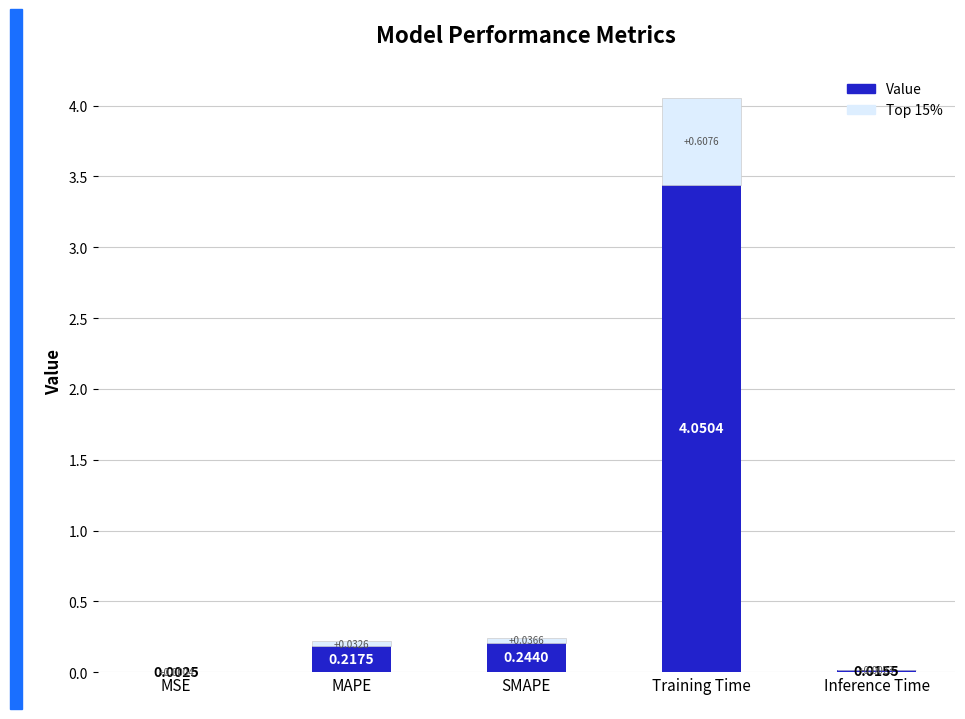

Which category has the highest value in the Value series?

Training Time